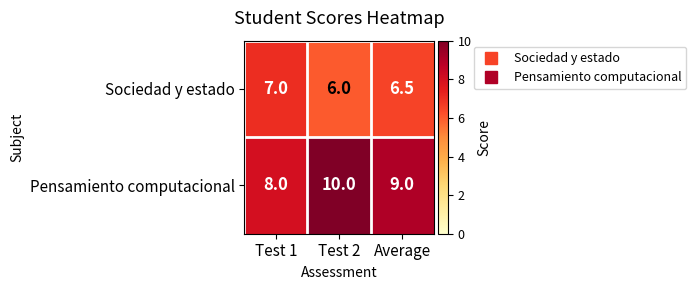

What is the smallest value displayed?

6.0